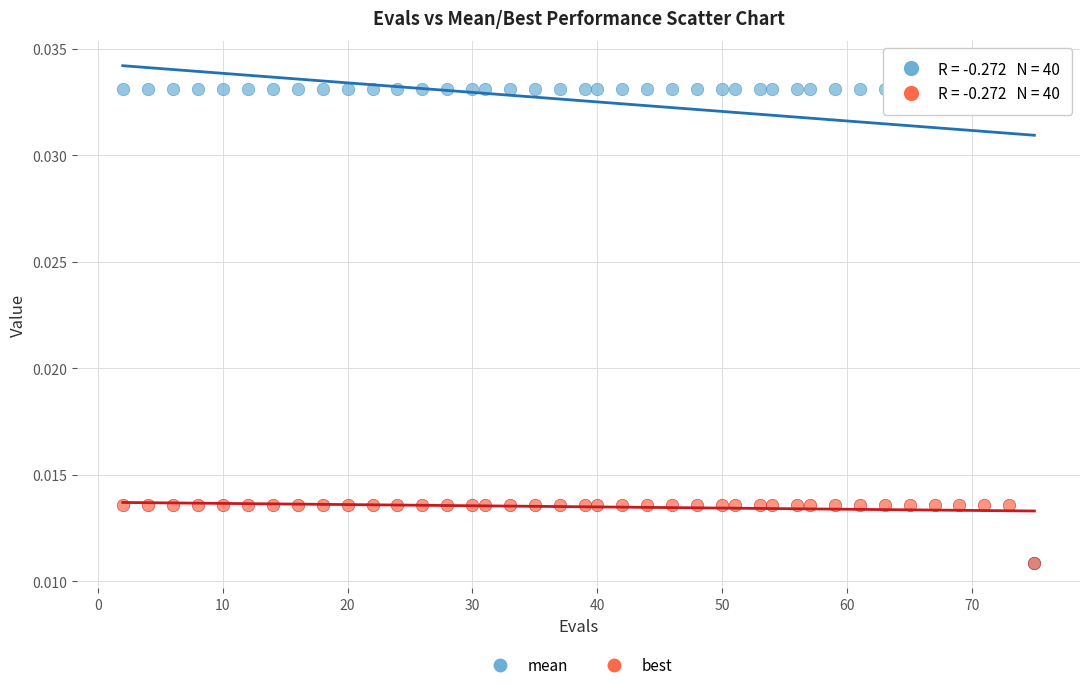

Which series reaches the maximum Y coordinate?

mean